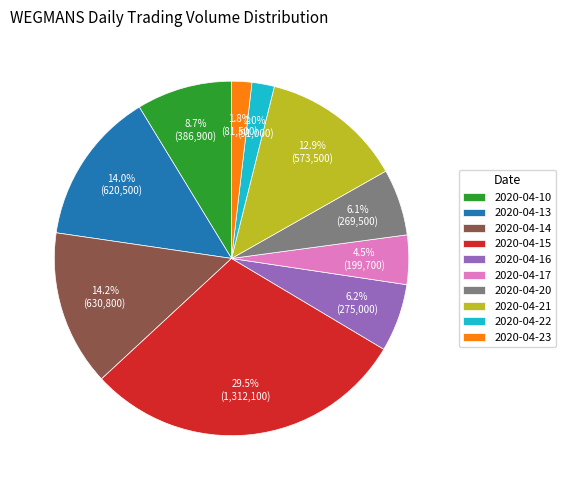

The 2020-04-22 slice represents 2% of the pie. True or false?

True